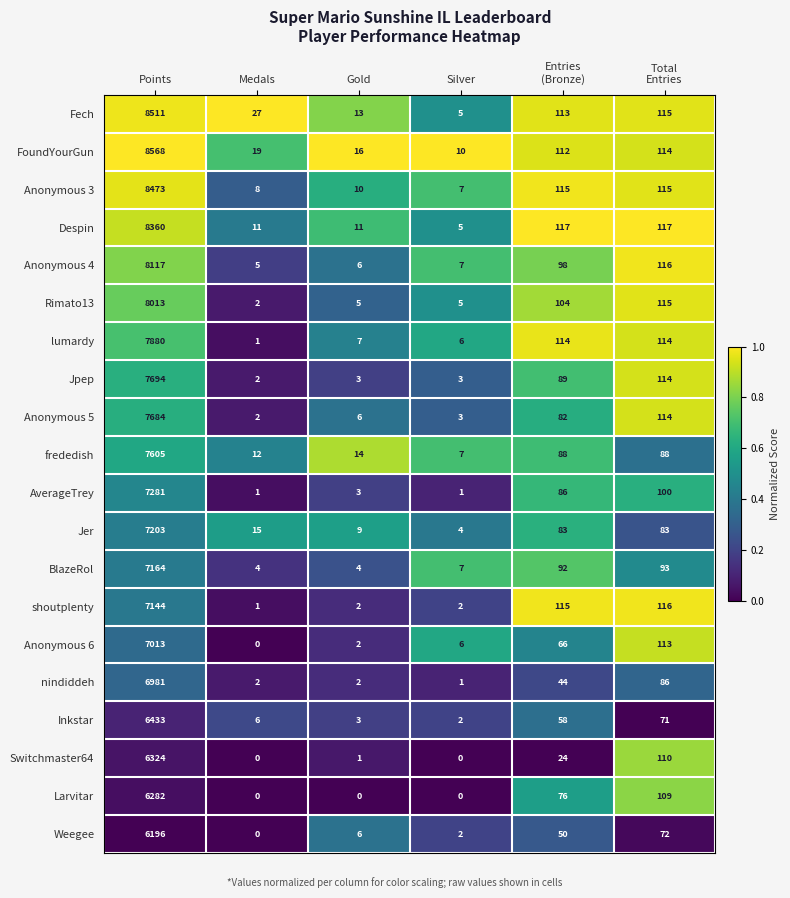

List the series in order of their peak value, highest first.

FoundYourGun, Fech, Anonymous 3, Despin, Anonymous 4, Rimato13, lumardy, Jpep, Anonymous 5, frededish, AverageTrey, Jer, BlazeRol, shoutplenty, Anonymous 6, nindiddeh, Inkstar, Switchmaster64, Larvitar, Weegee